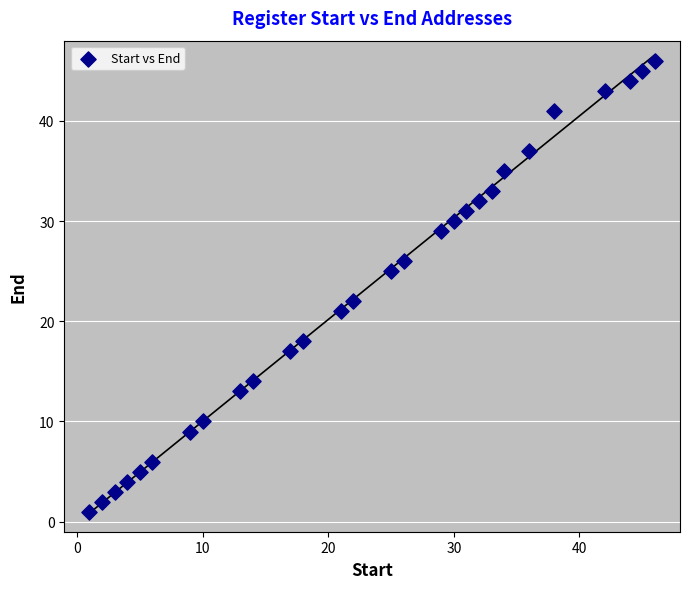

What is the range of X values (max minus min)?

45